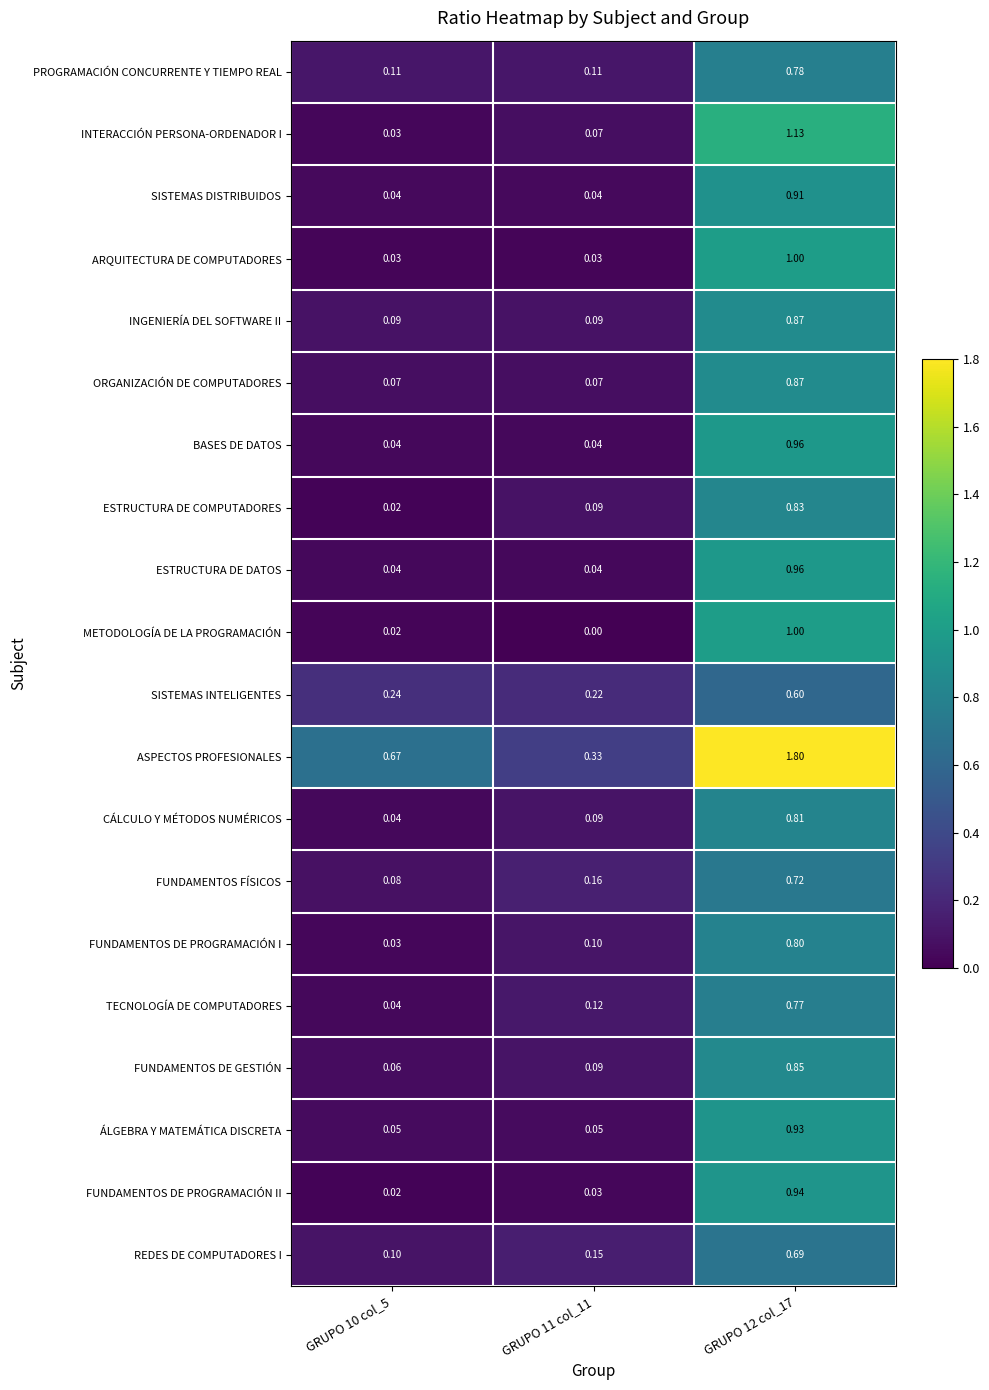

Between GRUPO 10 col_5 and GRUPO 11 col_11, which series saw the biggest shift?

ASPECTOS PROFESIONALES